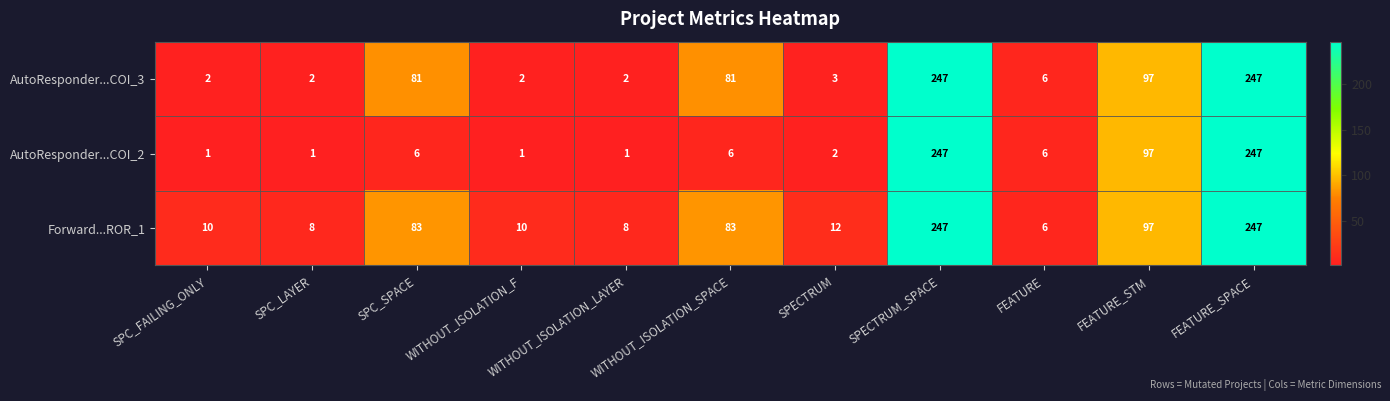

What is the minimum value shown in the chart?

1